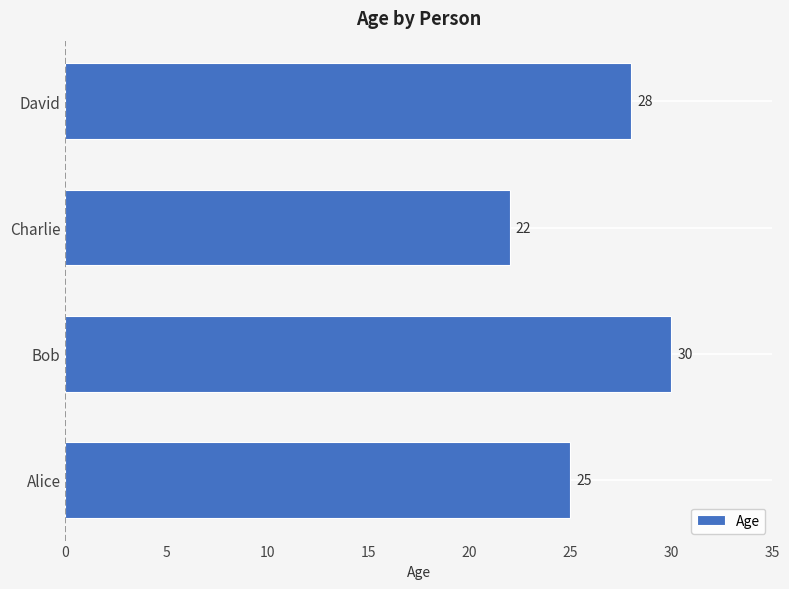

What is the maximum value shown in the chart?

30